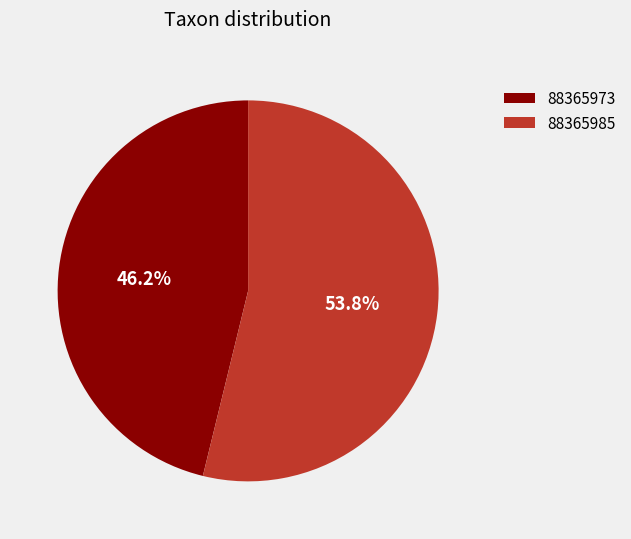

True or false: 88365973 accounts for 46% of the total.

True